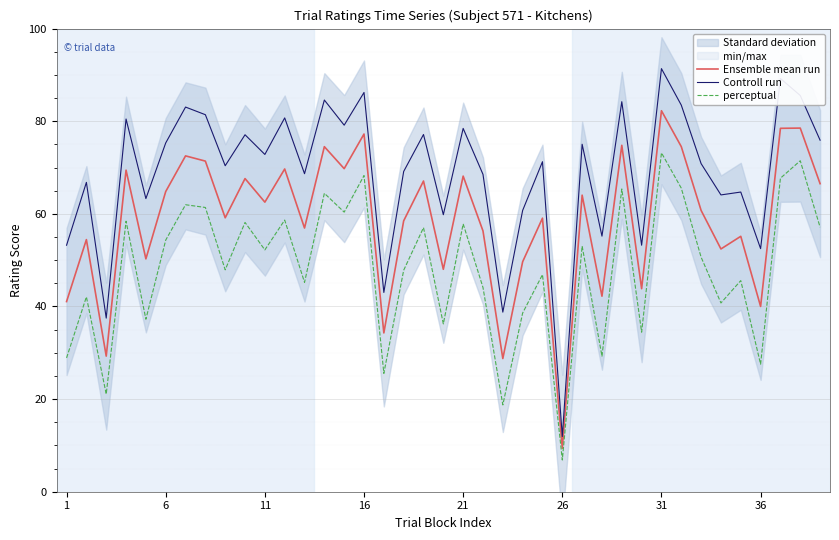

Between 9 and 10, which is larger?

9